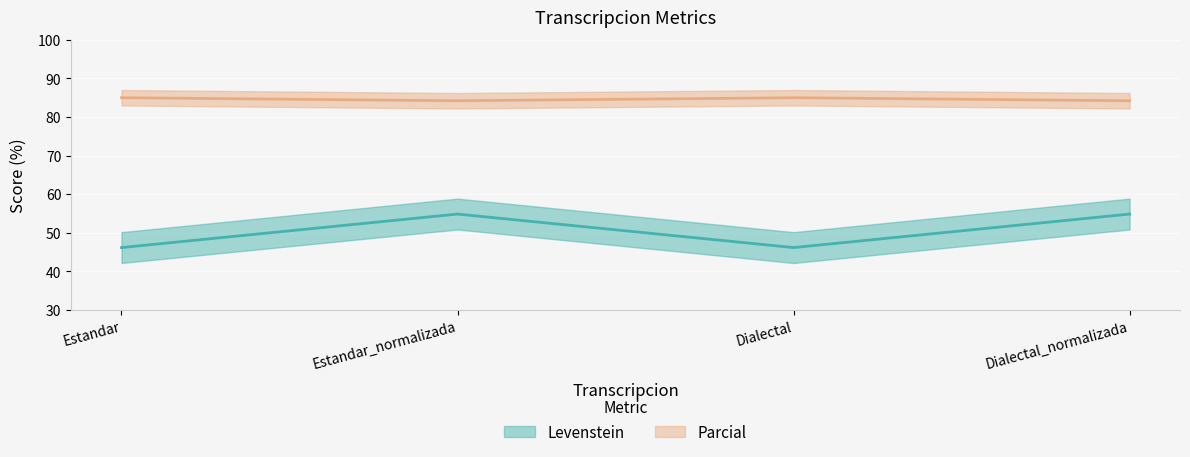

Where is the first local maximum for Levenstein?

Estandar_normalizada